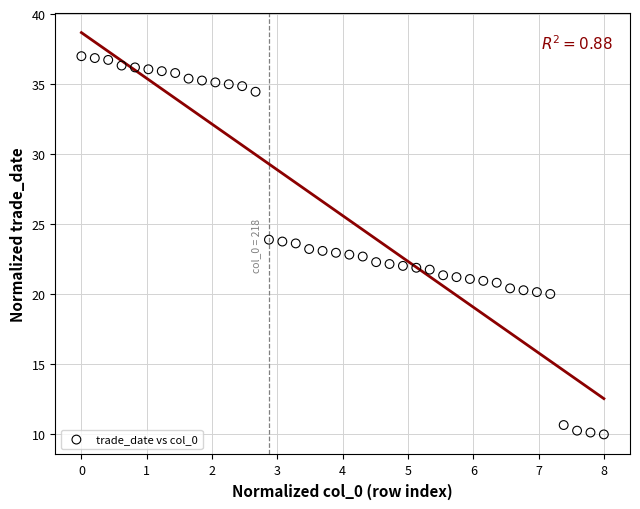

What is the range of Y values (max minus min)?

27.0